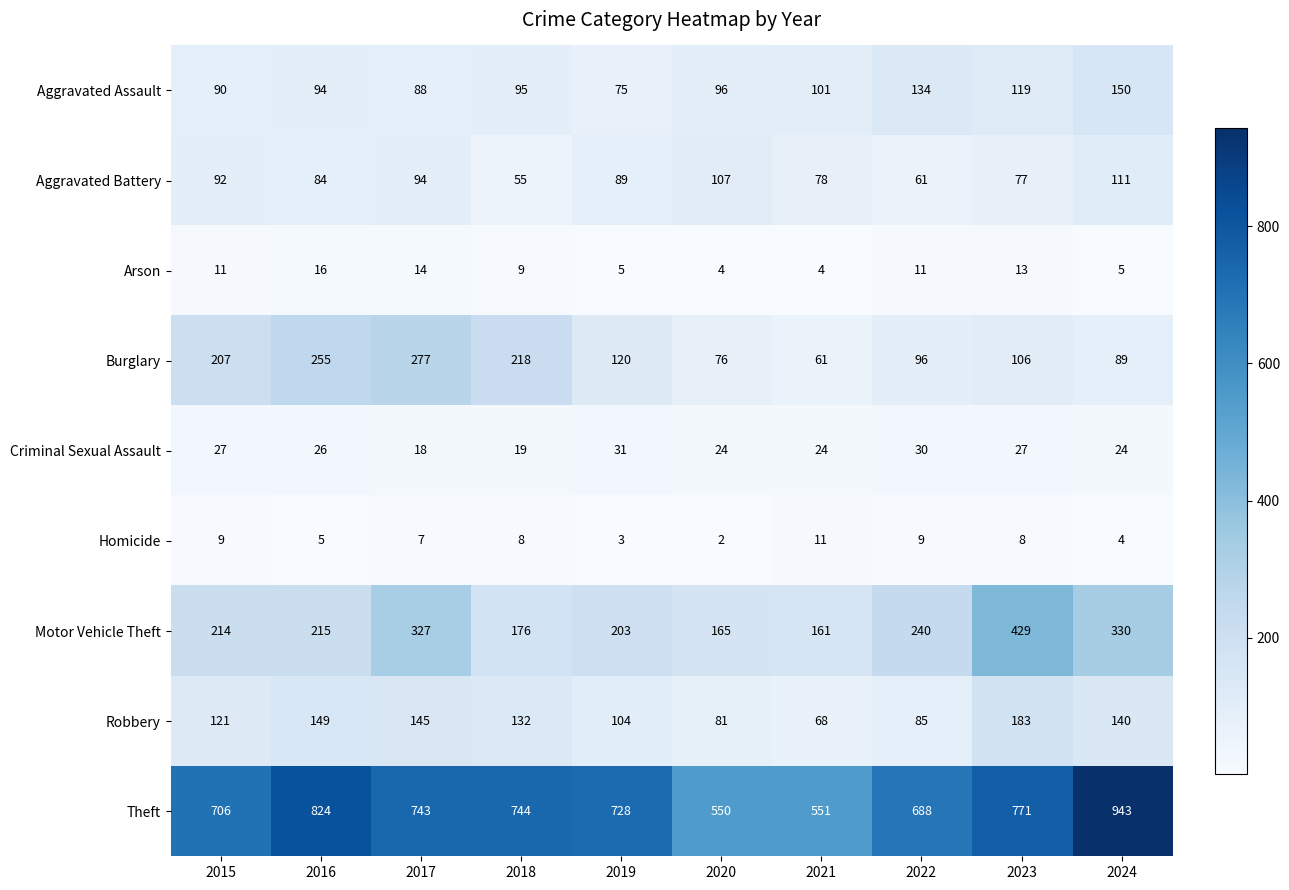

Where does the Aggravated Battery series first go above 89?

2015